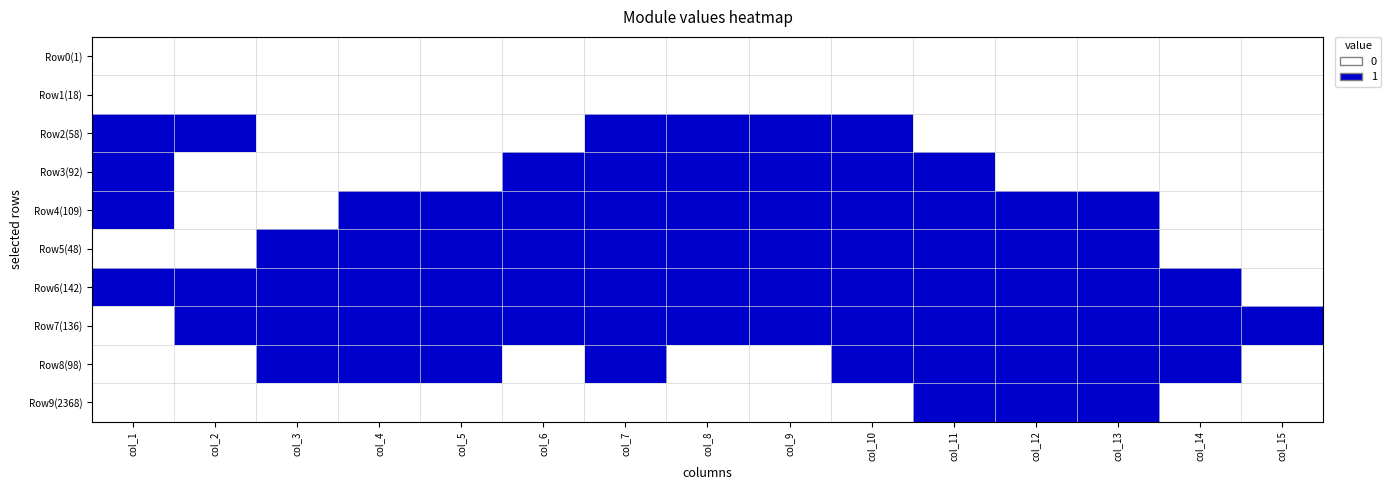

How many distinct data groups are displayed?

10